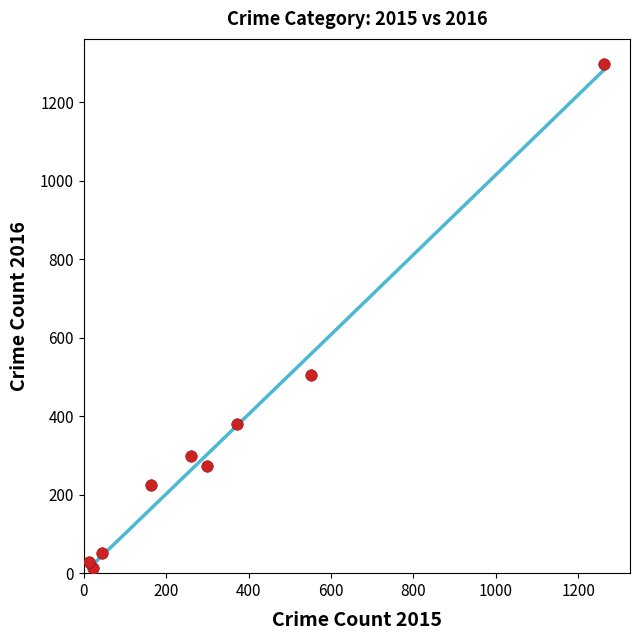

What is the average Y value?

341